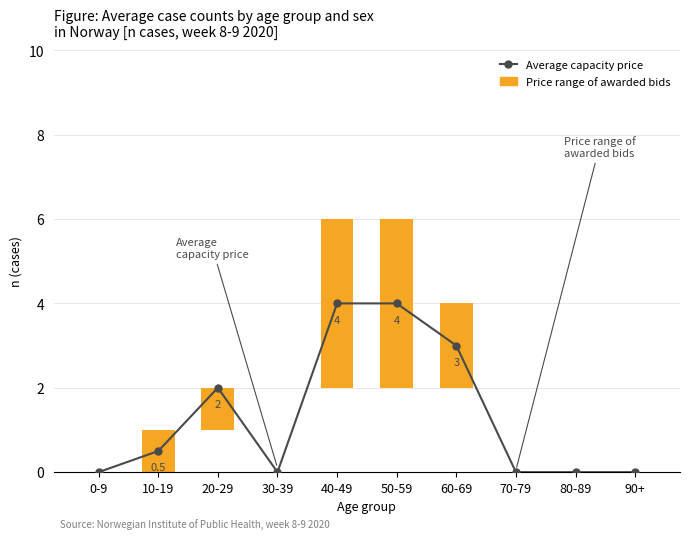

Reading left to right, what are all the values shown in this chart?

0-9=0.0	10-19=0.5	20-29=2.0	30-39=0.0	40-49=4.0	50-59=4.0	60-69=3.0	70-79=0.0	80-89=0.0	90+=0.0